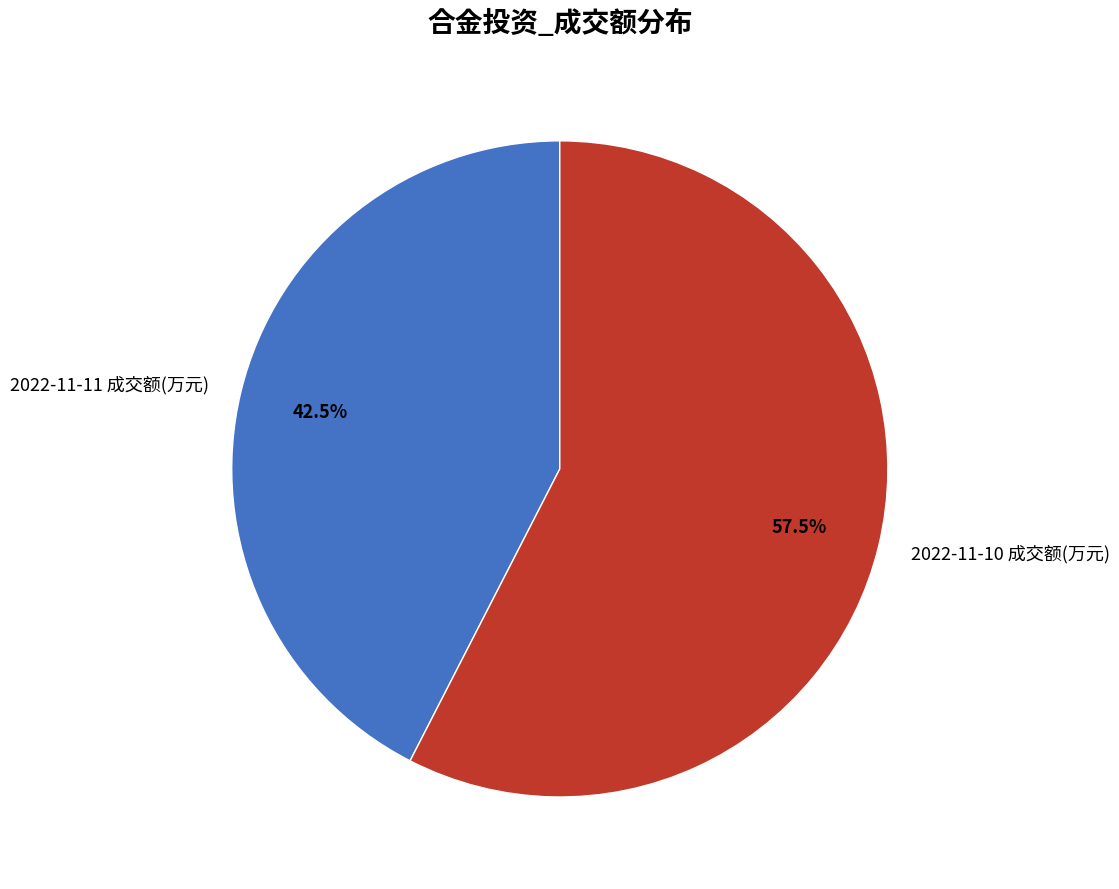

Which category accounts for the majority?

2022-11-10 成交额(万元)